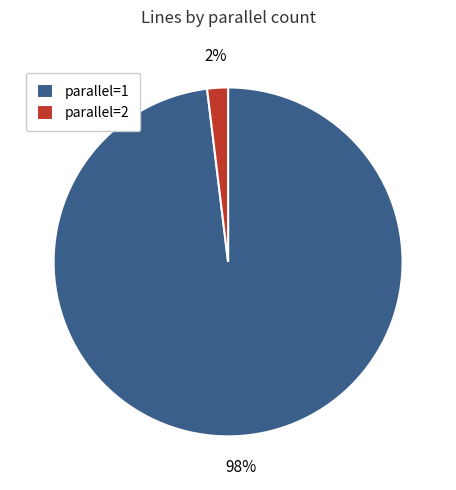

Which slice is the largest?

parallel=1